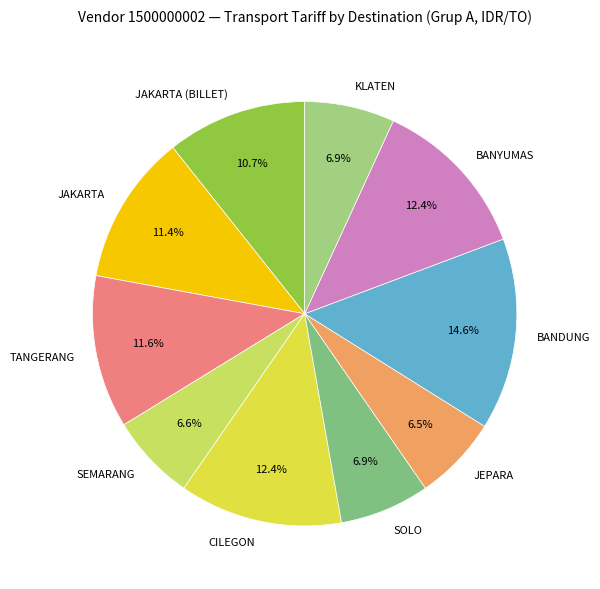

Does BANYUMAS account for over 50% of the chart?

No